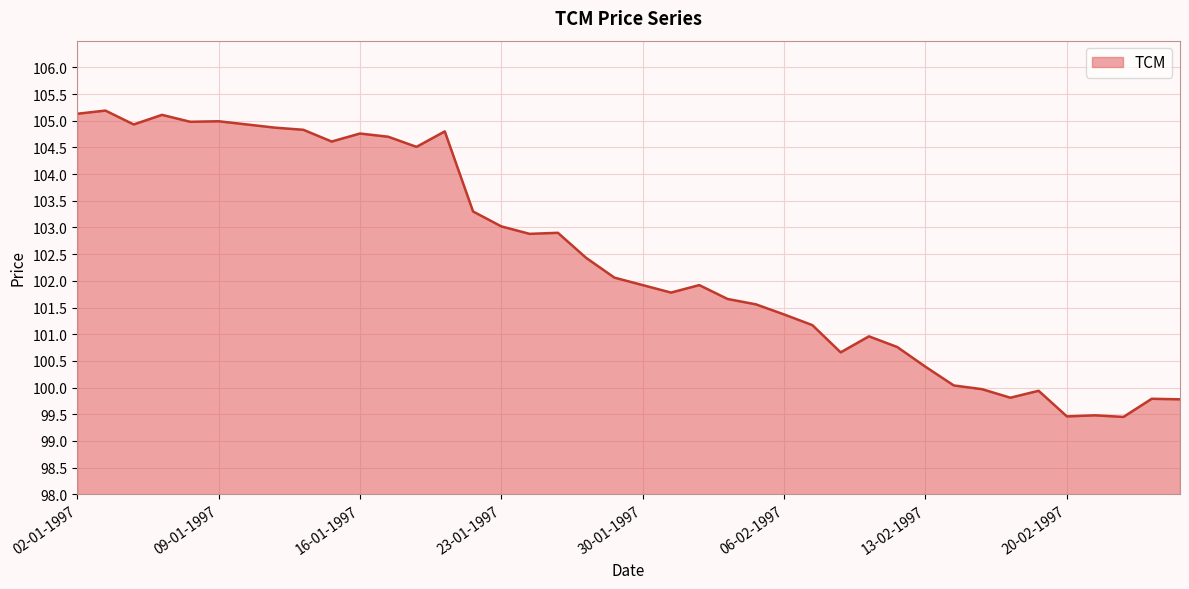

What is the difference between the maximum and minimum values?

5.7